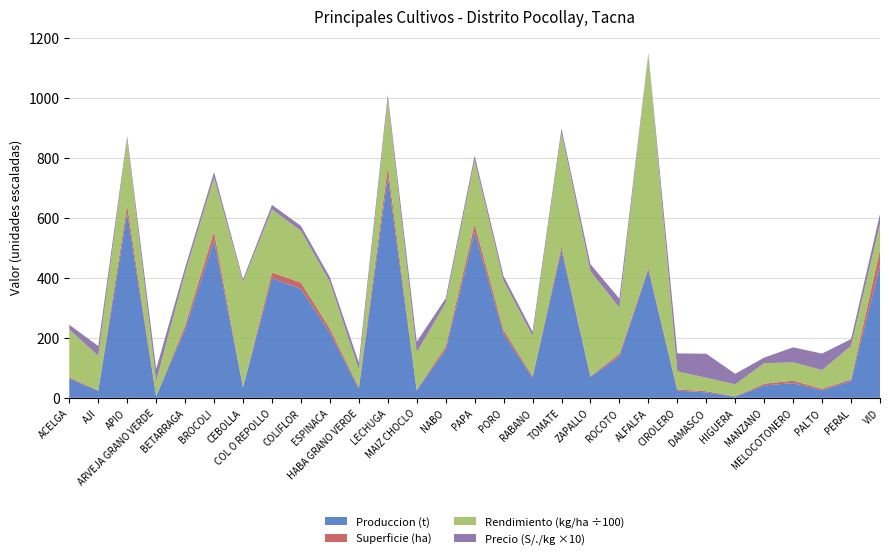

Reading right to left, list all the values displayed in this chart.

Produccion (t): VID=442.0	PERAL=56.0	PALTO=25.0	MELOCOTONERO=49.0	MANZANO=41.0	HIGUERA=4.0	DAMASCO=18.0	CIROLERO=24.0	ALFALFA=427.0	ROCOTO=138.0	ZAPALLO=70.0	TOMATE=492.0	RABANO=67.0	PORO=213.0	PAPA=553.0	NABO=160.0	MAIZ CHOCLO=25.0	LECHUGA=737.0	HABA GRANO VERDE=30.0	ESPINACA=217.0	COLIFLOR=363.0	COL O REPOLLO=399.0	CEBOLLA=35.0	BROCOLI=525.0	BETARRAGA=228.0	ARVEJA GRANO VERDE=5.0	APIO=615.0	AJI=23.0	ACELGA=64.0
Superficie (ha): VID=51.0	PERAL=5.0	PALTO=5.0	MELOCOTONERO=8.0	MANZANO=6.0	HIGUERA=1.0	DAMASCO=4.0	CIROLERO=4.0	ALFALFA=6.0	ROCOTO=9.0	ZAPALLO=2.0	TOMATE=13.0	RABANO=5.0	PORO=13.0	PAPA=26.0	NABO=11.0	MAIZ CHOCLO=2.0	LECHUGA=33.0	HABA GRANO VERDE=5.0	ESPINACA=14.0	COLIFLOR=21.0	COL O REPOLLO=19.0	CEBOLLA=1.0	BROCOLI=29.0	BETARRAGA=13.0	ARVEJA GRANO VERDE=1.0	APIO=28.0	AJI=2.0	ACELGA=4.0
Rendimiento (kg/ha): VID=8667.0	PERAL=11200.0	PALTO=6250.0	MELOCOTONERO=6125.0	MANZANO=6833.0	HIGUERA=4000.0	DAMASCO=4500.0	CIROLERO=6000.0	ALFALFA=71167.0	ROCOTO=15333.0	ZAPALLO=35000.0	TOMATE=37846.0	RABANO=13400.0	PORO=16385.0	PAPA=21269.0	NABO=14545.0	MAIZ CHOCLO=12500.0	LECHUGA=22333.0	HABA GRANO VERDE=6000.0	ESPINACA=15500.0	COLIFLOR=17286.0	COL O REPOLLO=21000.0	CEBOLLA=35000.0	BROCOLI=18103.0	BETARRAGA=17538.0	ARVEJA GRANO VERDE=5000.0	APIO=21964.0	AJI=11500.0	ACELGA=16000.0
Precio (S/. x kg): VID=3.3	PERAL=2.3	PALTO=5.5	MELOCOTONERO=5.0	MANZANO=1.9	HIGUERA=3.5	DAMASCO=8.0	CIROLERO=6.0	ALFALFA=0.4	ROCOTO=3.0	ZAPALLO=2.4	TOMATE=1.4	RABANO=1.5	PORO=1.6	PAPA=1.6	NABO=1.5	MAIZ CHOCLO=3.5	LECHUGA=1.7	HABA GRANO VERDE=2.2	ESPINACA=1.6	COLIFLOR=1.6	COL O REPOLLO=1.5	CEBOLLA=0.9	BROCOLI=1.8	BETARRAGA=1.8	ARVEJA GRANO VERDE=4.0	APIO=1.0	AJI=3.3	ACELGA=1.6